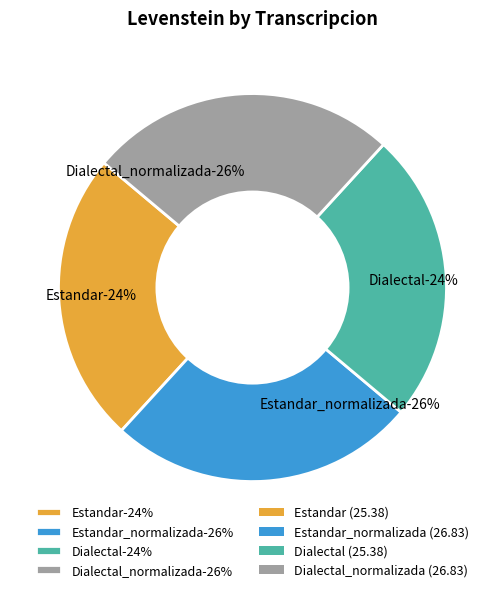

To the nearest percent, what percentage of the pie is Dialectal_normalizada?

26%